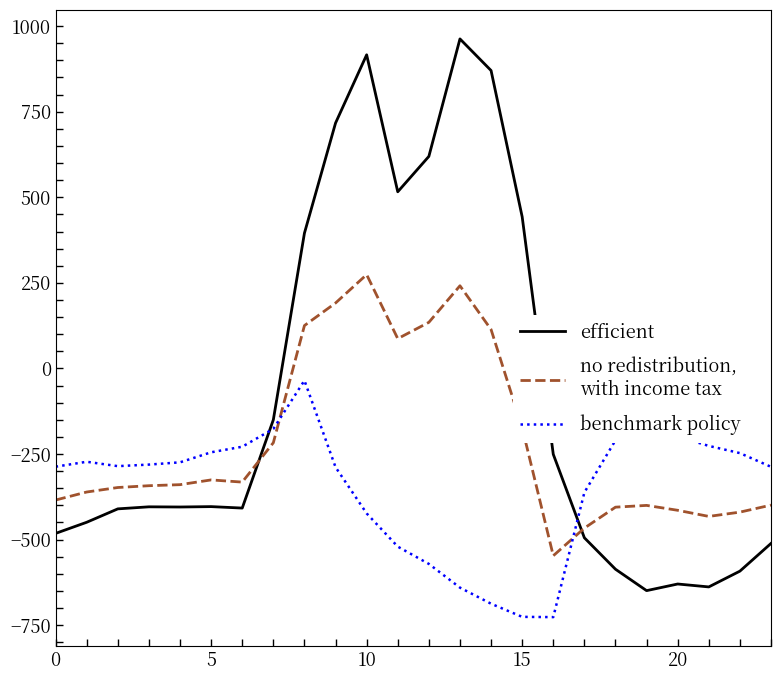

What is the smallest value displayed?

-726.6